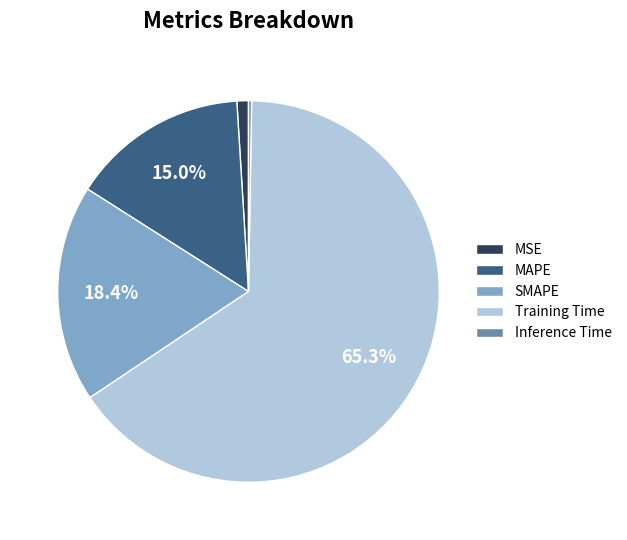

To the nearest percent, what portion does Training Time represent?

65%